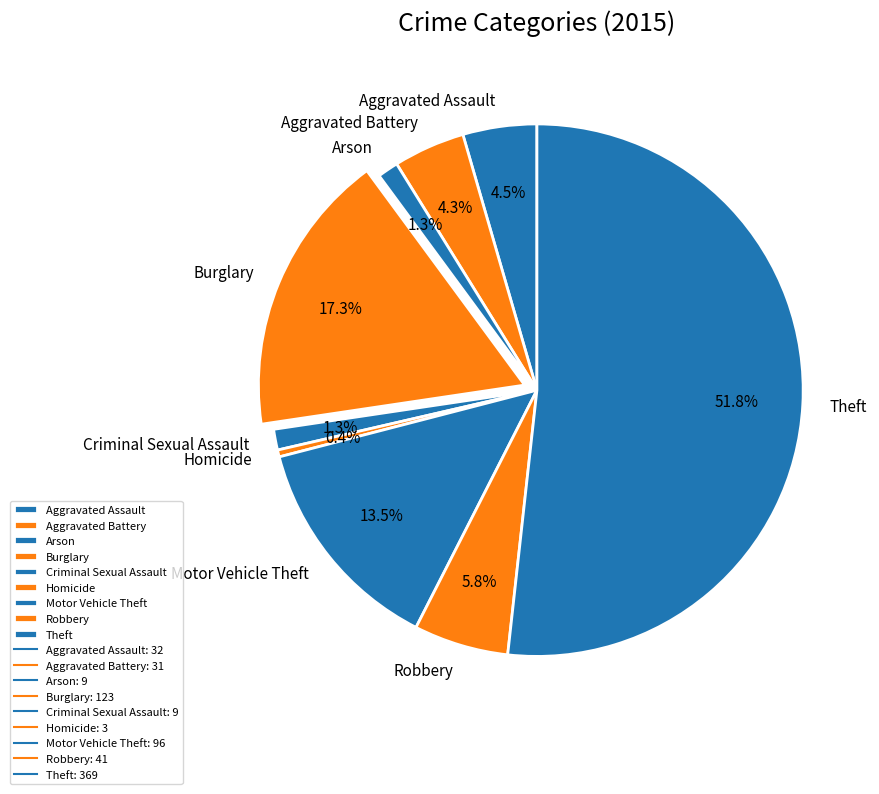

To the nearest percent, what is the average slice percentage?

11%